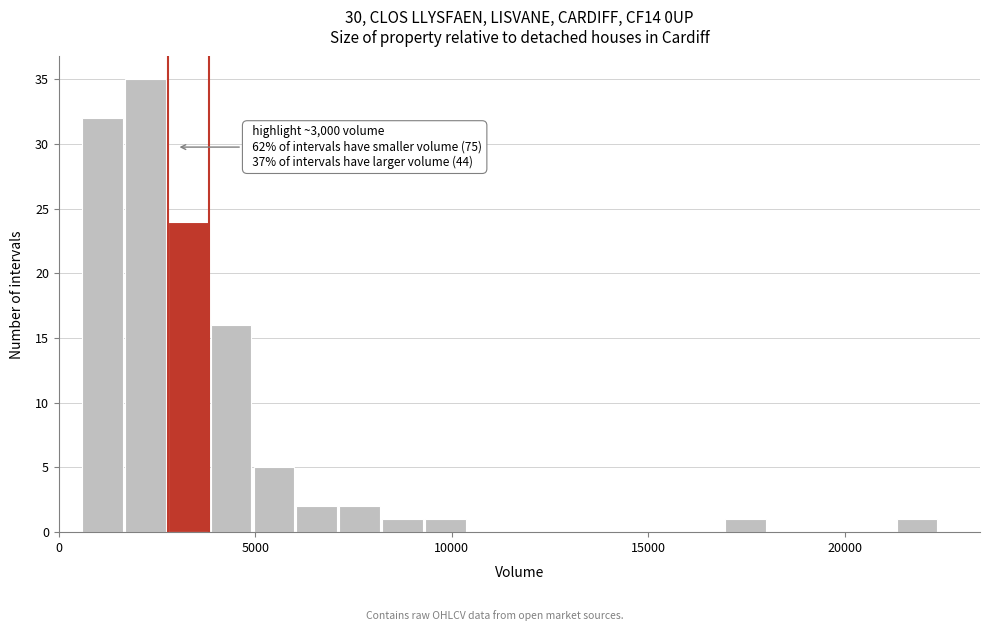

Around what value on the x-axis is the tallest bar? Give the approximate position of its centre, as read against the axis.

2000